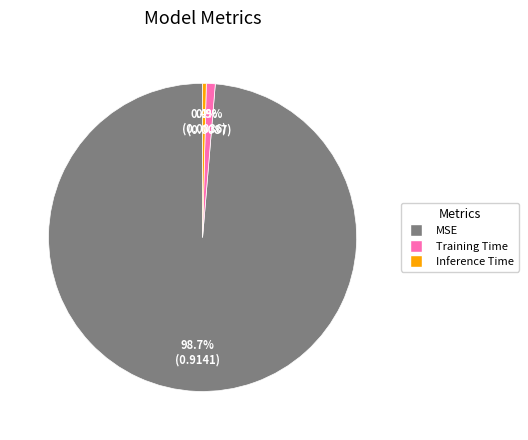

To the nearest percent, what is the difference between the MSE and Training Time slice percentages?

98%